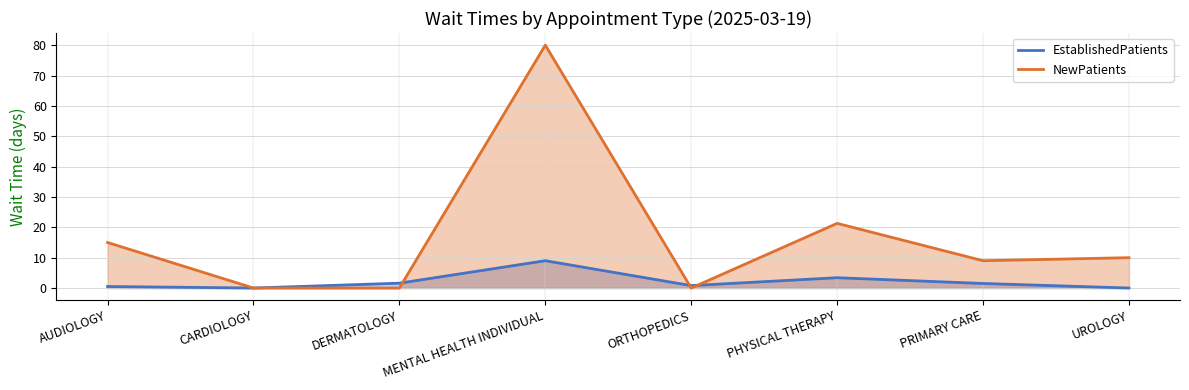

In EstablishedPatients, how many points are higher than both neighbors (excluding endpoints)?

2